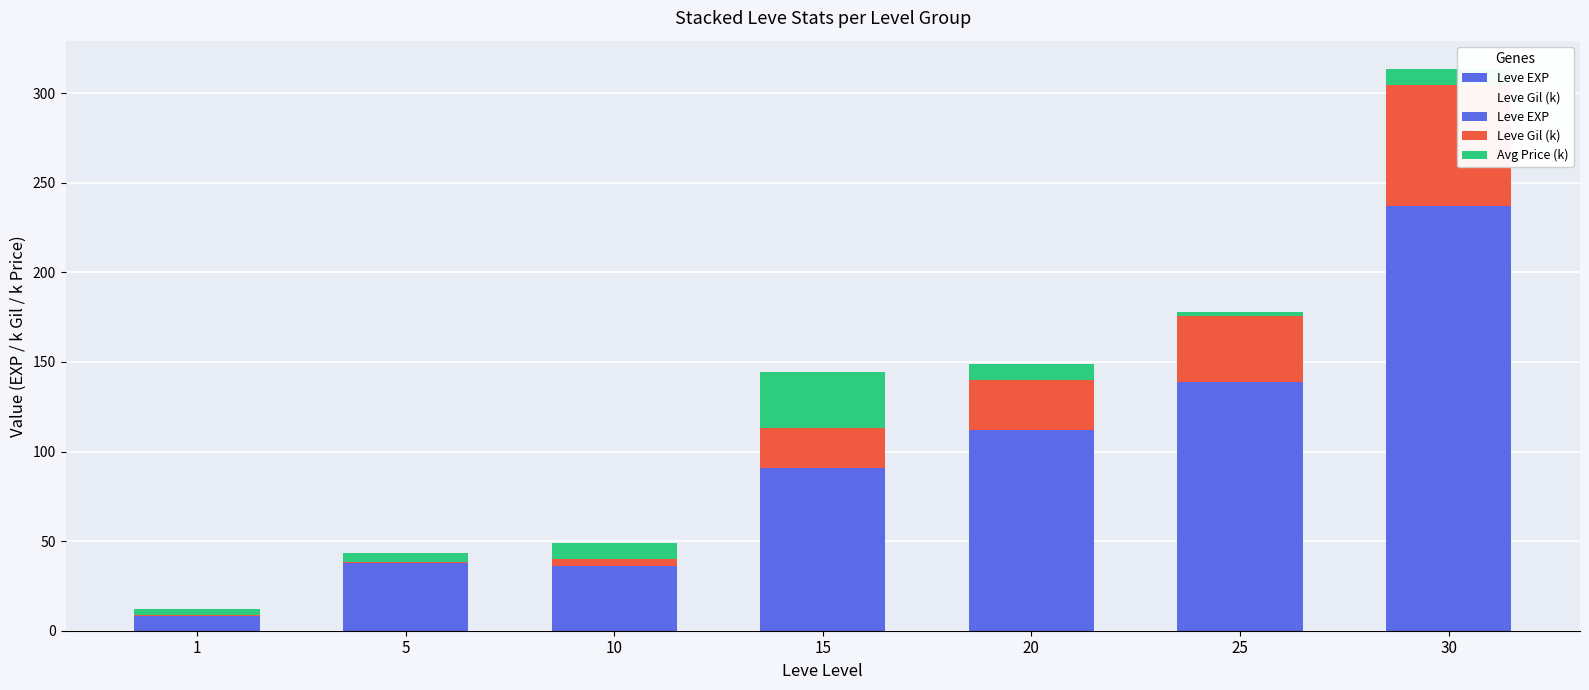

Count the number of categories in the chart.

7